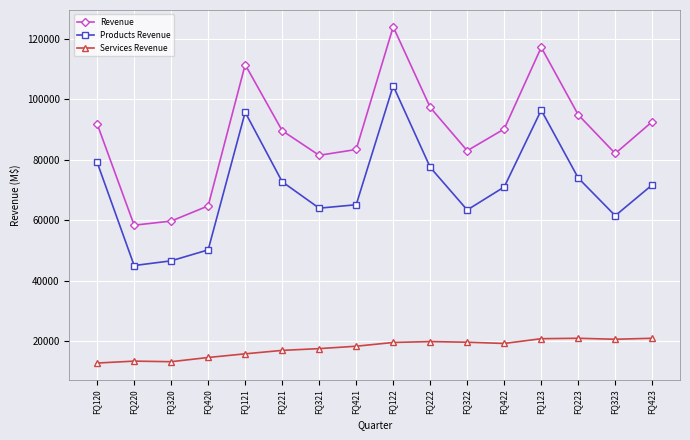

Which series has the widest spread of values?

Revenue